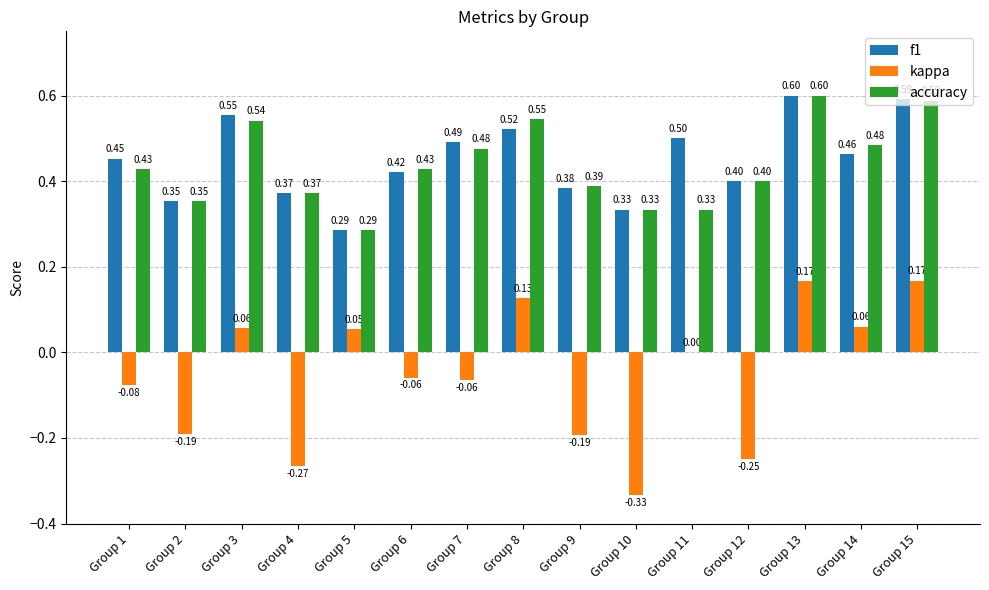

Is the value of accuracy at Group 15 greater than the value of kappa at Group 11?

Yes